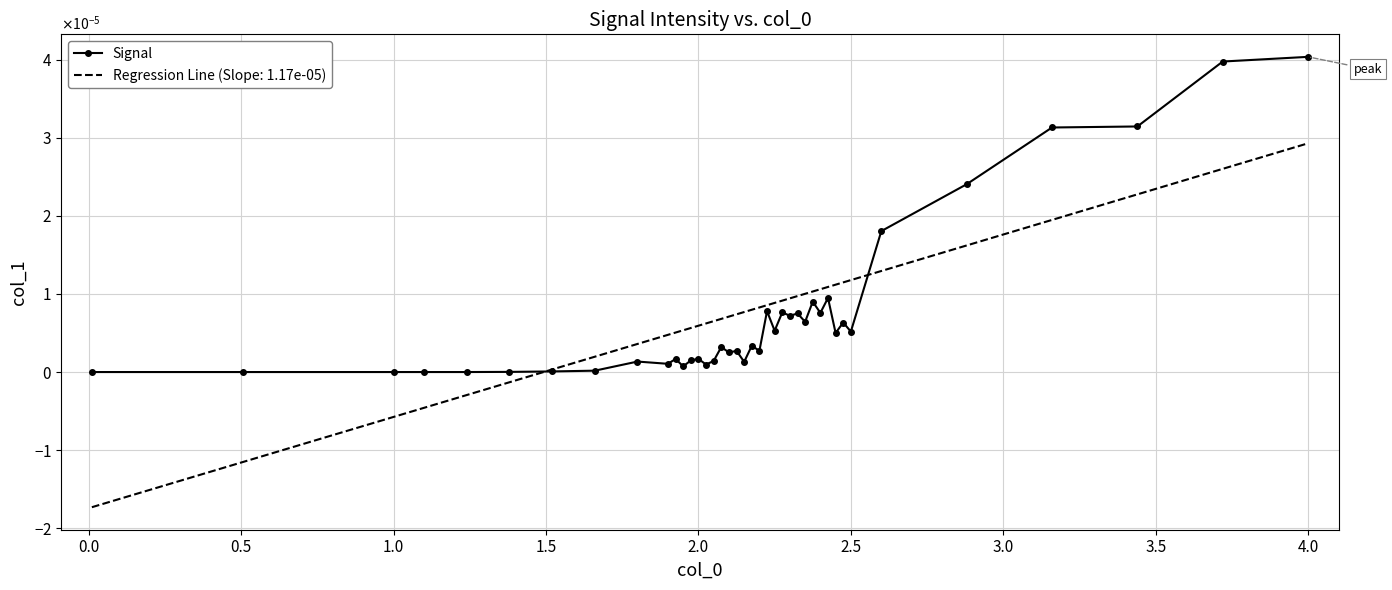

What are all the series names shown in the legend?

Signal, Regression Line (Slope: 1.17e-05)